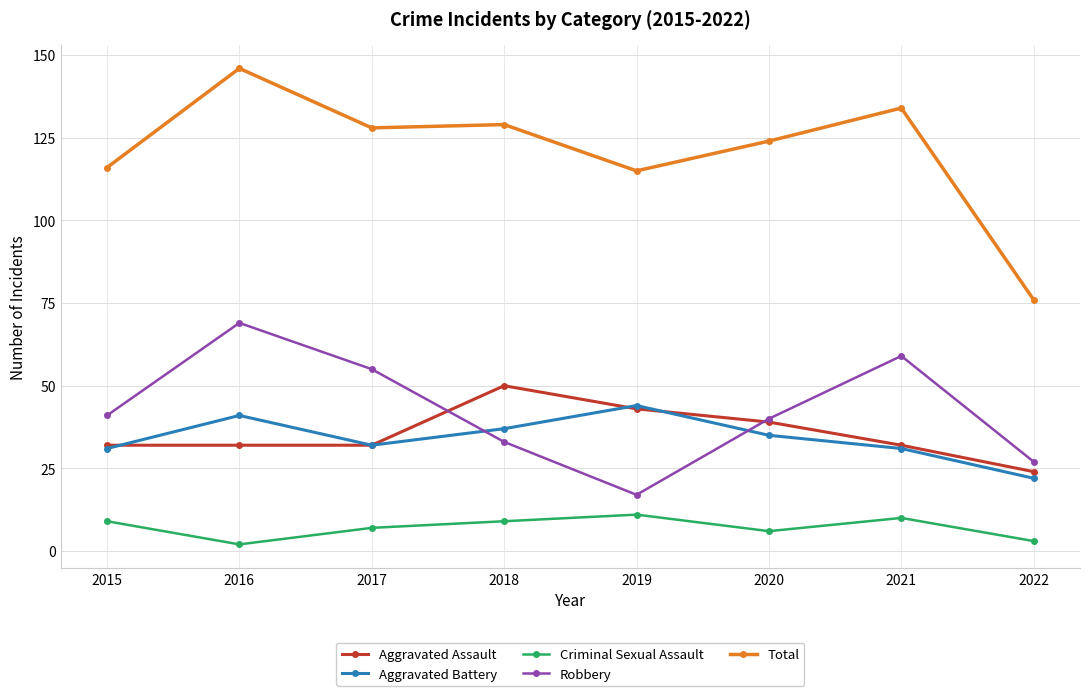

What is the total value across all series at 2022?

152